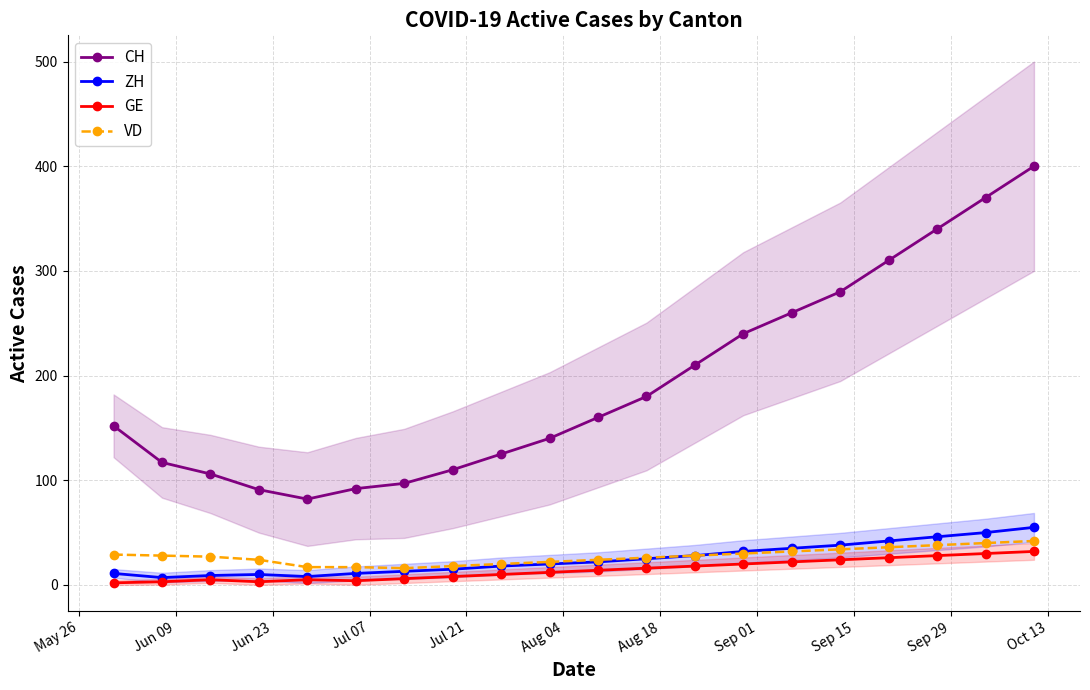

What is the value of the GE point at the 17th from the left?

26